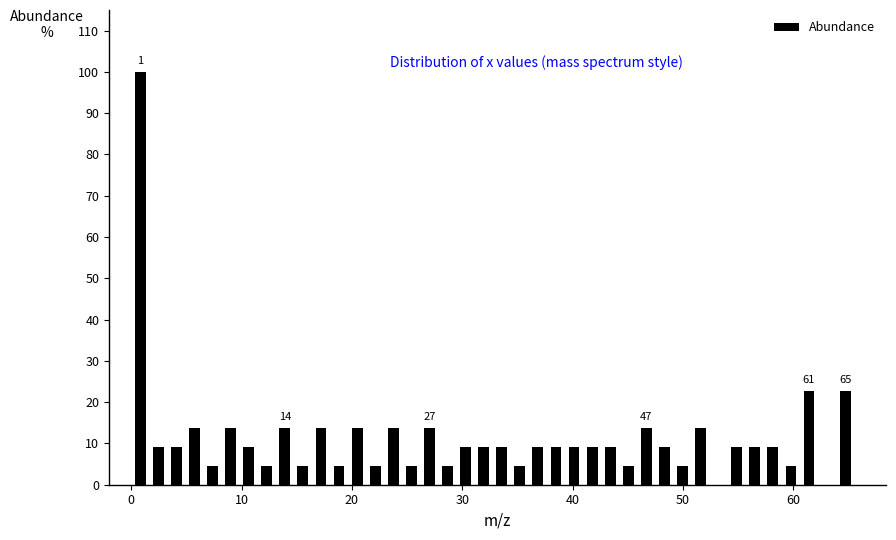

Around what value on the x-axis is the tallest bar? Give the approximate position of its centre, as read against the axis.

1